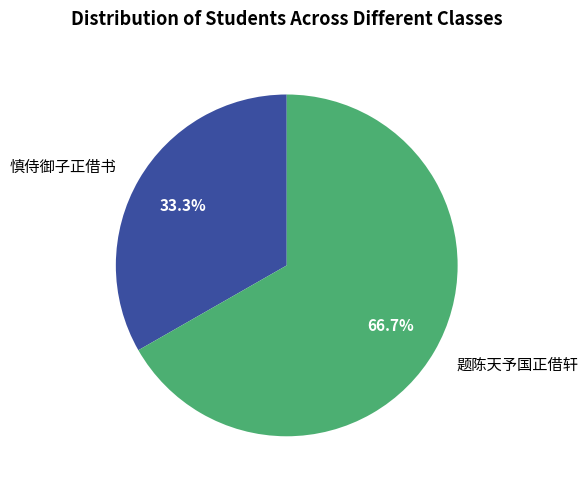

How many slices are in this pie chart?

2